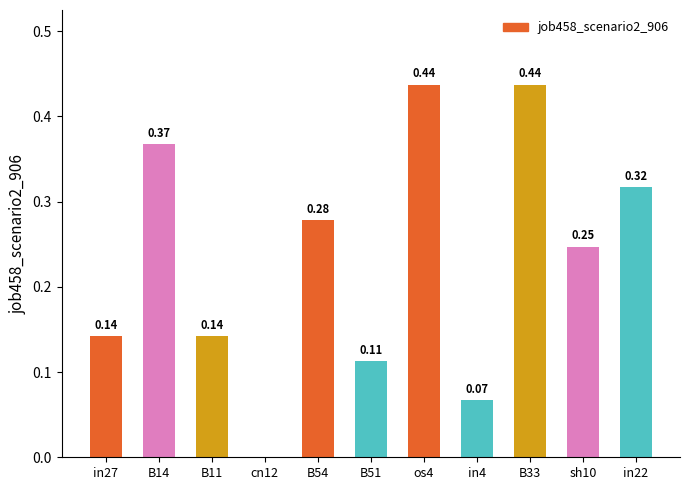

What is the change in value from in27 to B54?

+0.1